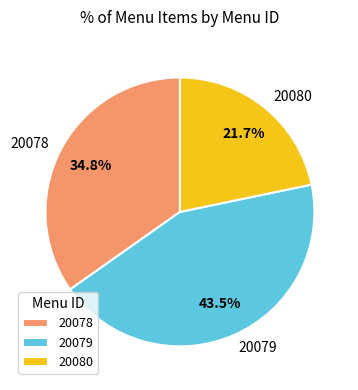

Is there a majority slice in this chart?

No